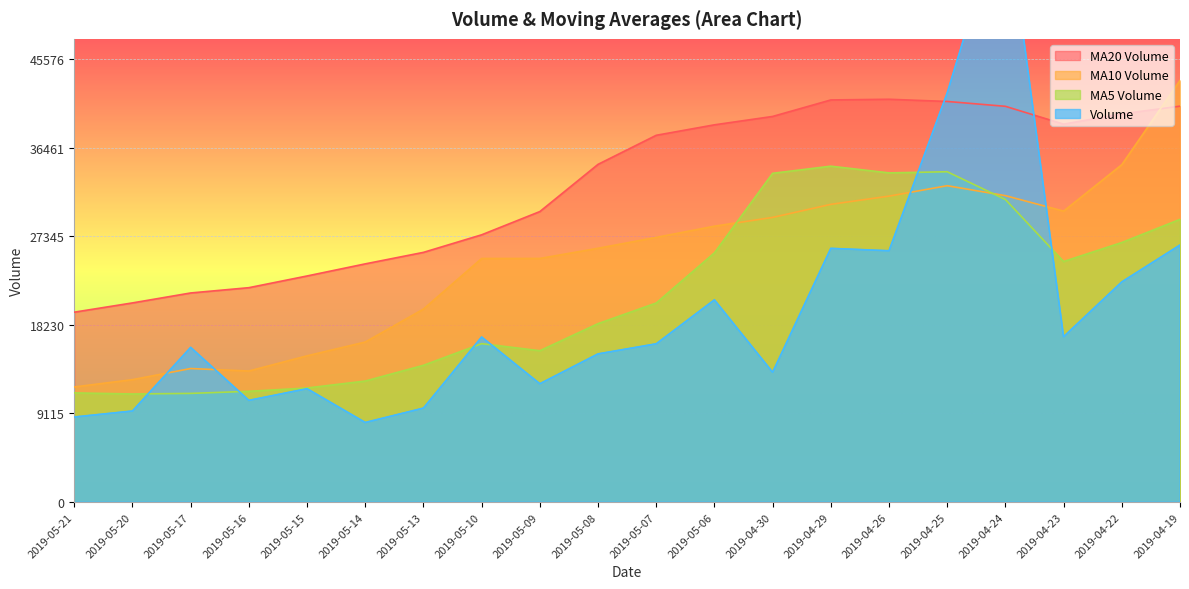

Where is v_ma20 nearest to the value 30483?

2019-05-09